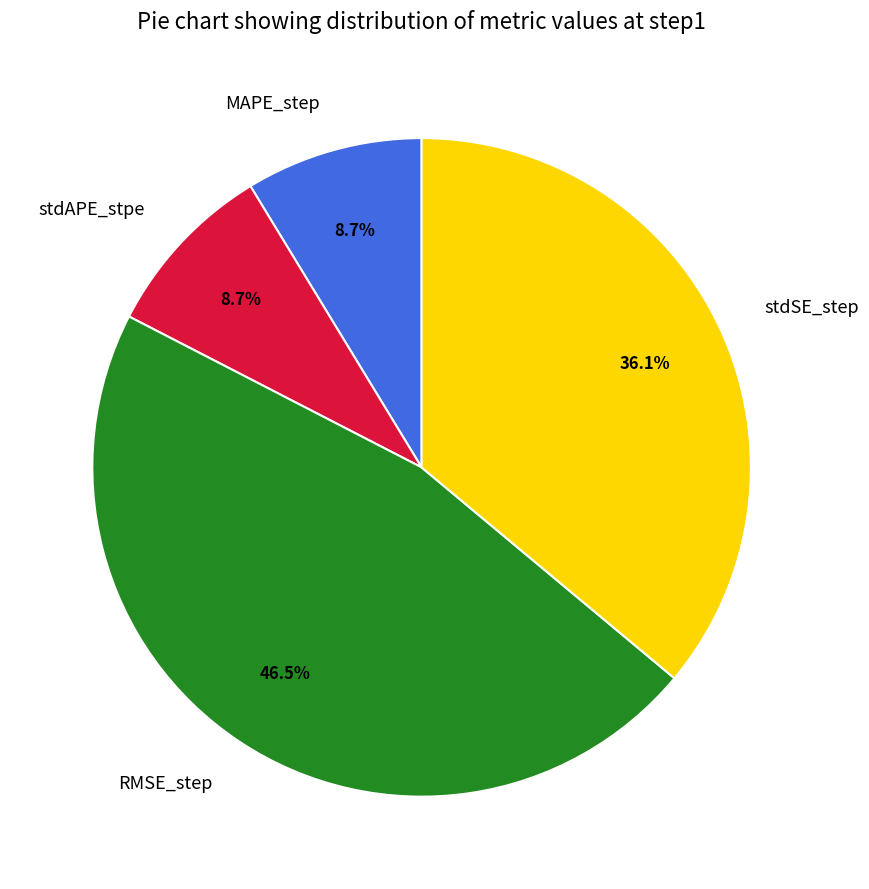

Which slice is the largest?

RMSE_step